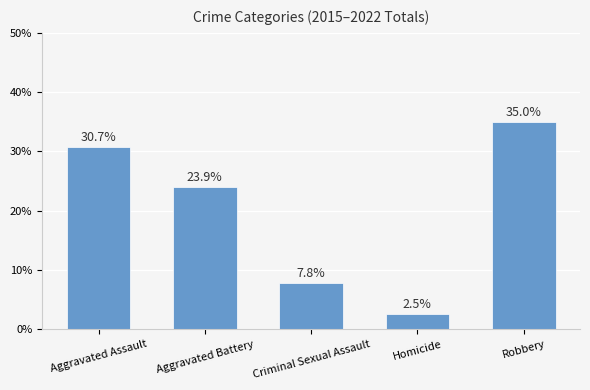

Approximately how many times larger is the value at Robbery compared to Homicide?

13.8